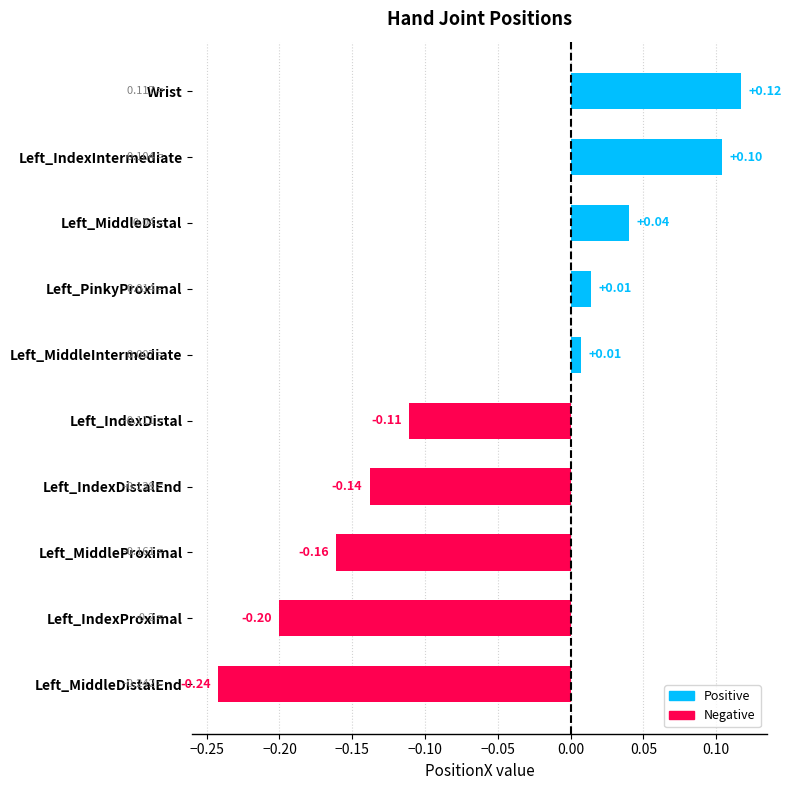

What is the greatest value displayed?

0.1